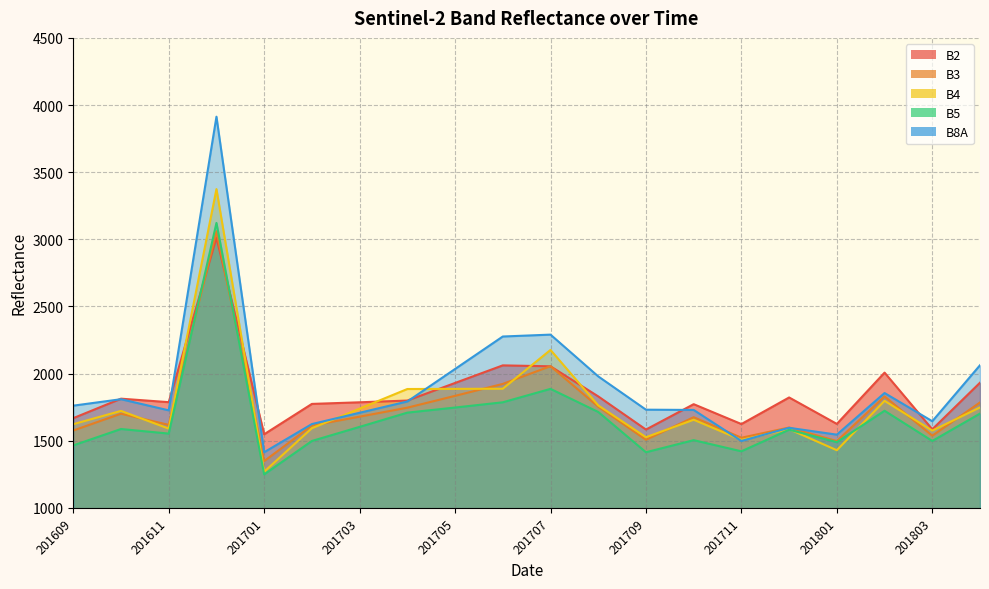

At 201705, list the series in order from smallest to largest.

B5, B3, B4, B2, B8A